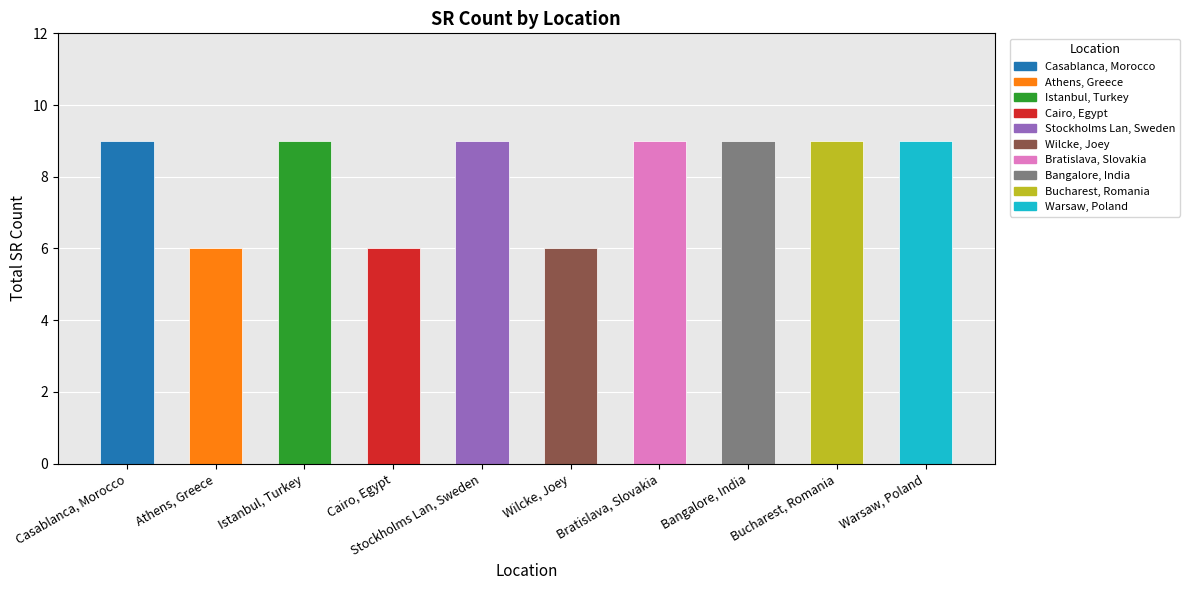

How many distinct data groups are displayed?

1